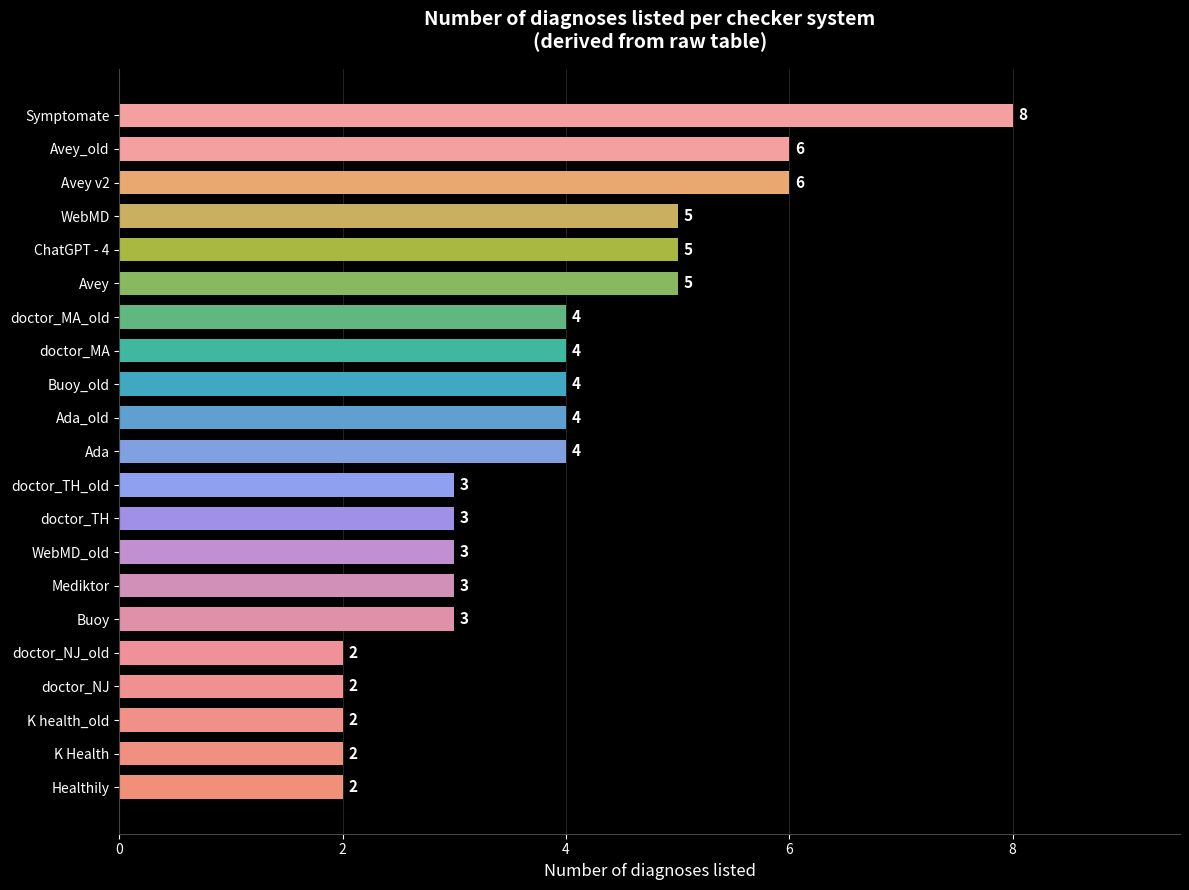

Reading top to bottom, extract all data points from this chart.

Symptomate=8	Avey_old=6	Avey v2=6	WebMD=5	ChatGPT - 4=5	Avey=5	doctor_MA_old=4	doctor_MA=4	Buoy_old=4	Ada_old=4	Ada=4	doctor_TH_old=3	doctor_TH=3	WebMD_old=3	Mediktor=3	Buoy=3	doctor_NJ_old=2	doctor_NJ=2	K health_old=2	K Health=2	Healthily=2